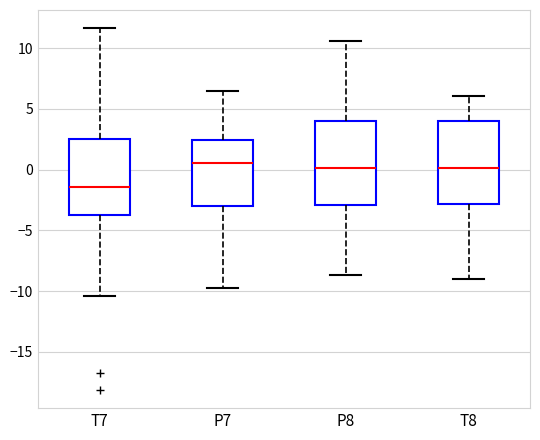

Where is the lower edge of the box for P7 on the y-axis? The values are not printed on the chart, so give them approximately, as read against the axis.

-3.0